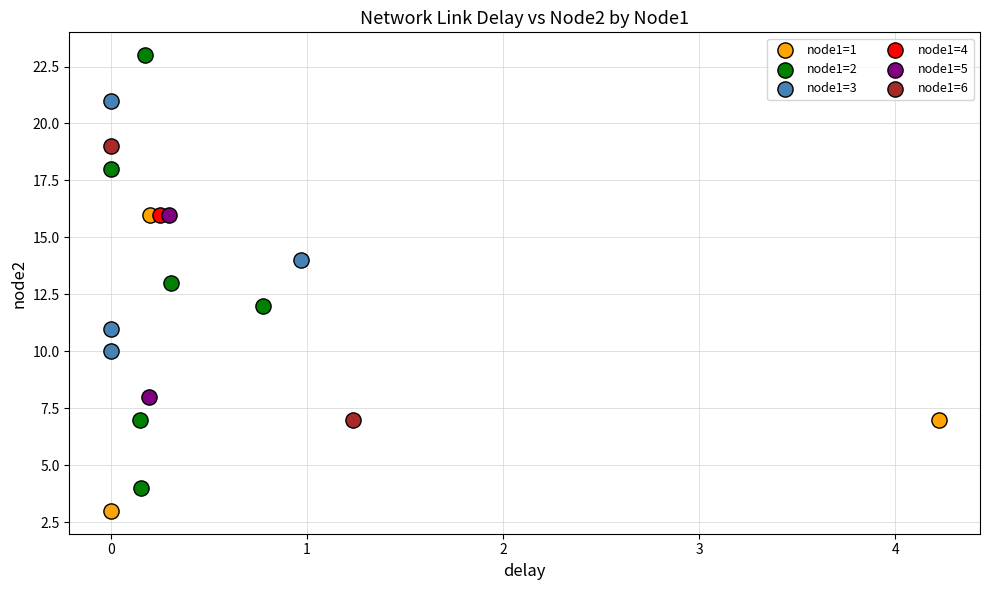

What are all the series names shown in the legend?

node1=1, node1=2, node1=3, node1=4, node1=5, node1=6